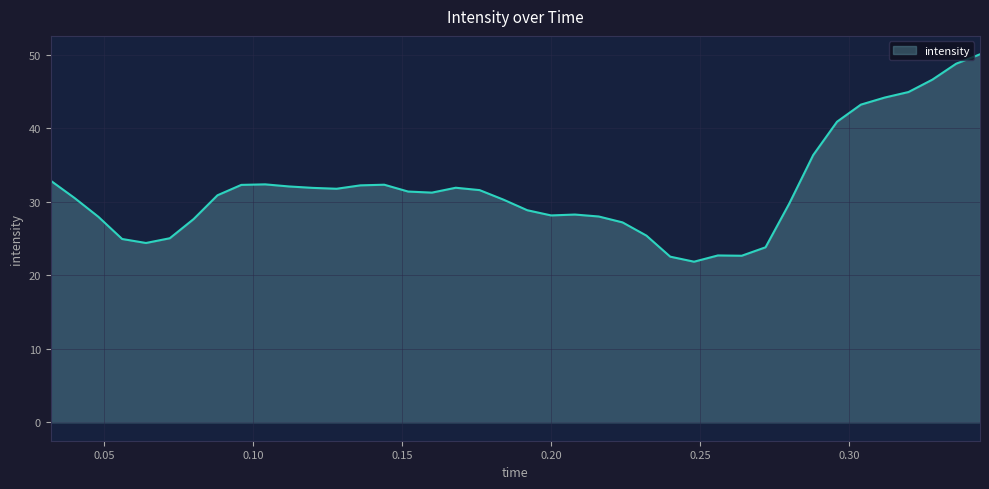

What is the minimum value shown in the chart?

21.8